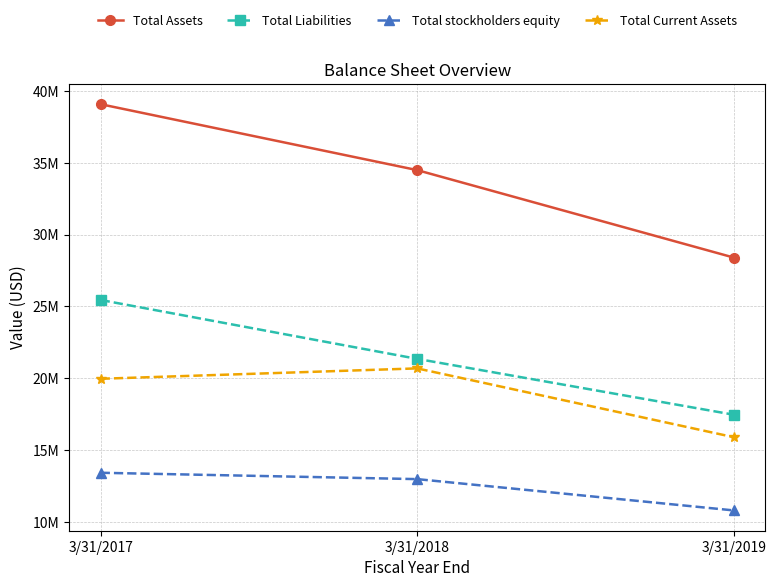

Rank the series at 3/31/2018 from highest to lowest value.

Total Assets, Total Liabilities, Total Current Assets, Total stockholders equity